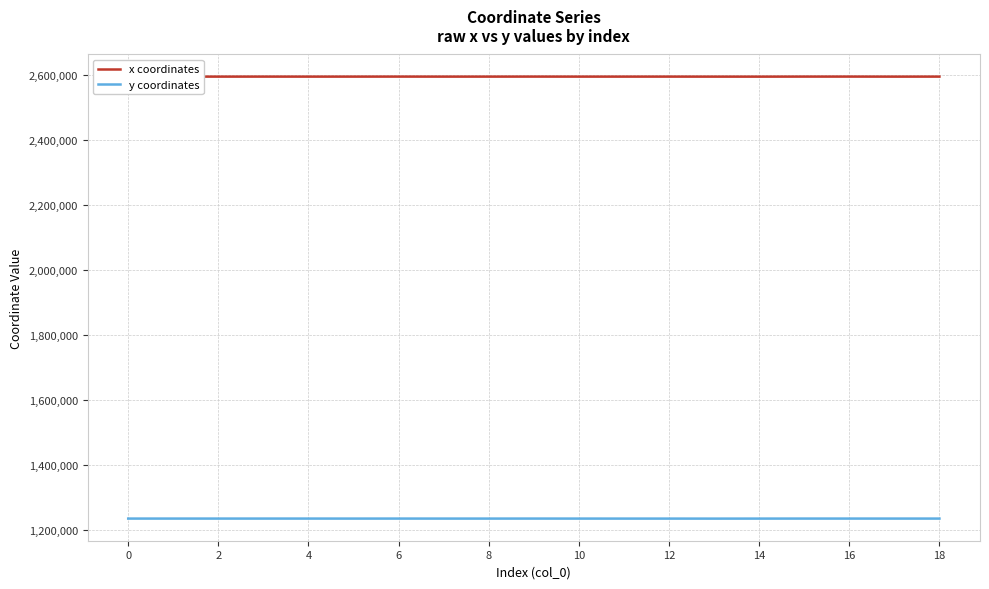

List the series in order of their peak value, lowest first.

y coordinates, x coordinates